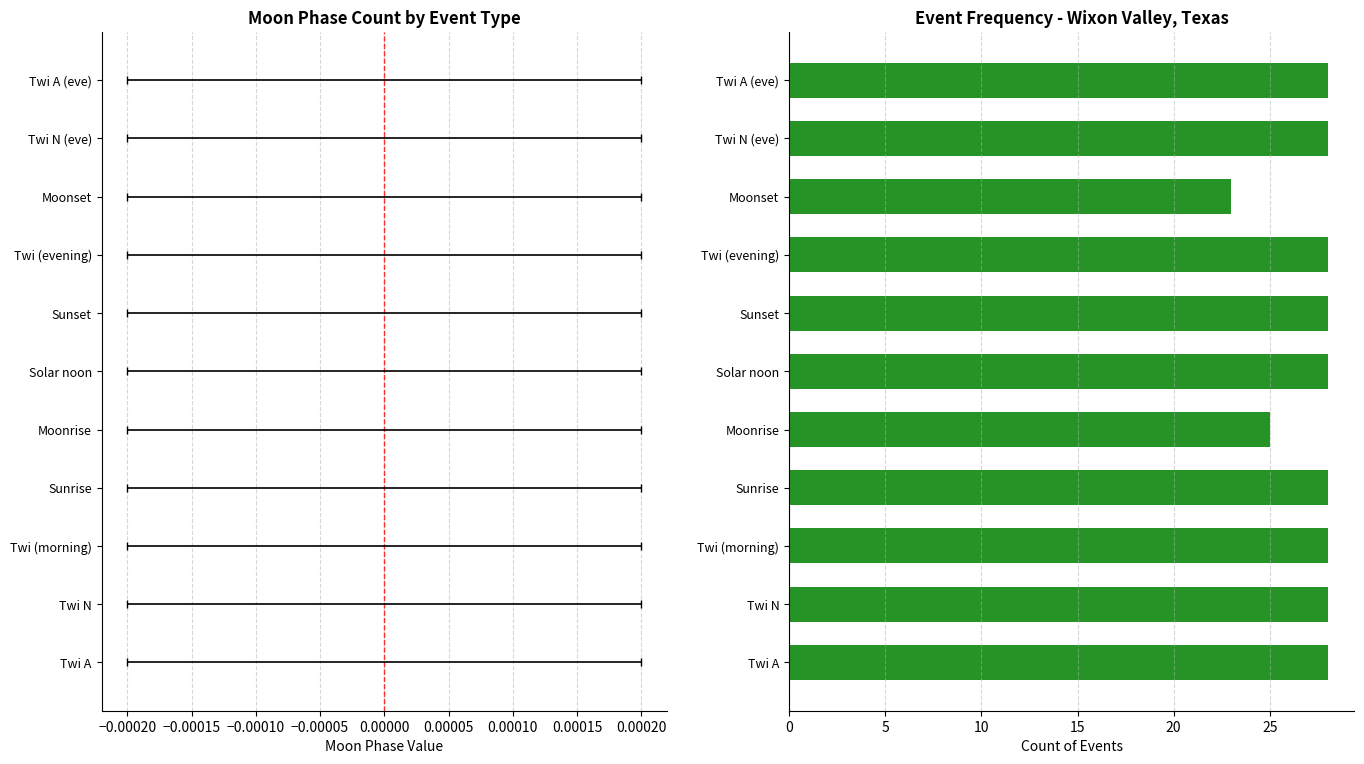

Reading bottom to top, what are all the values shown in this chart?

28	28	28	28	25	28	28	28	23	28	28